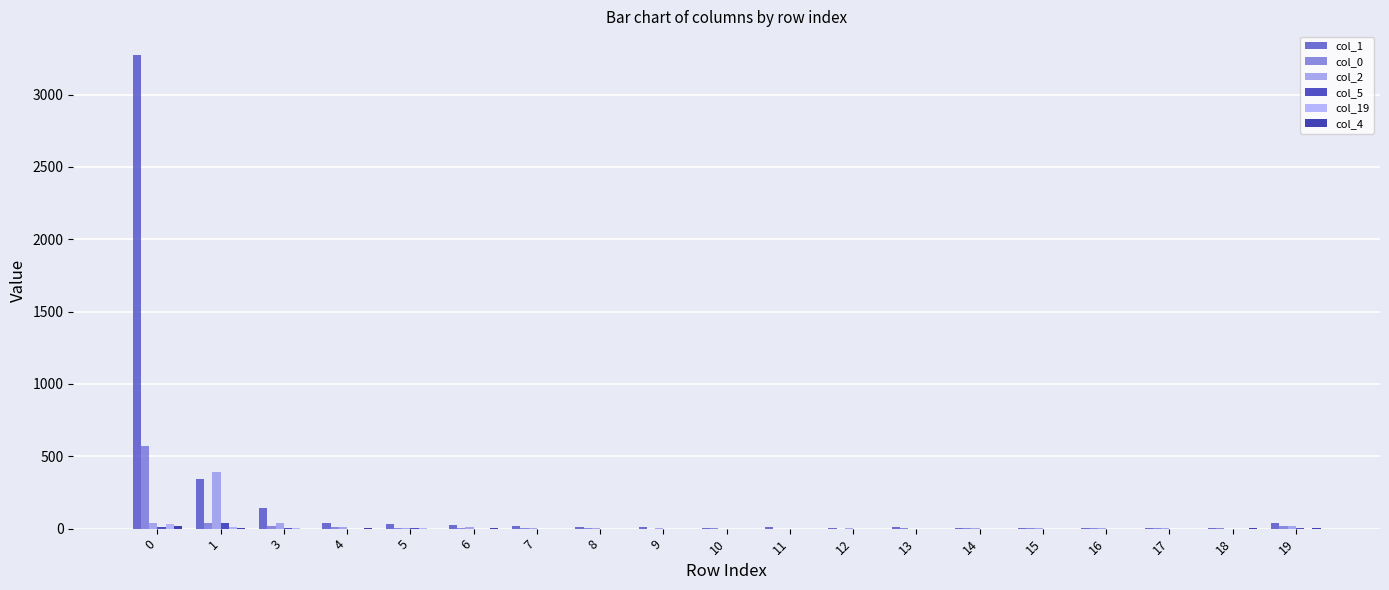

What is the value of the col_0 bar at the 10th from the left?

5